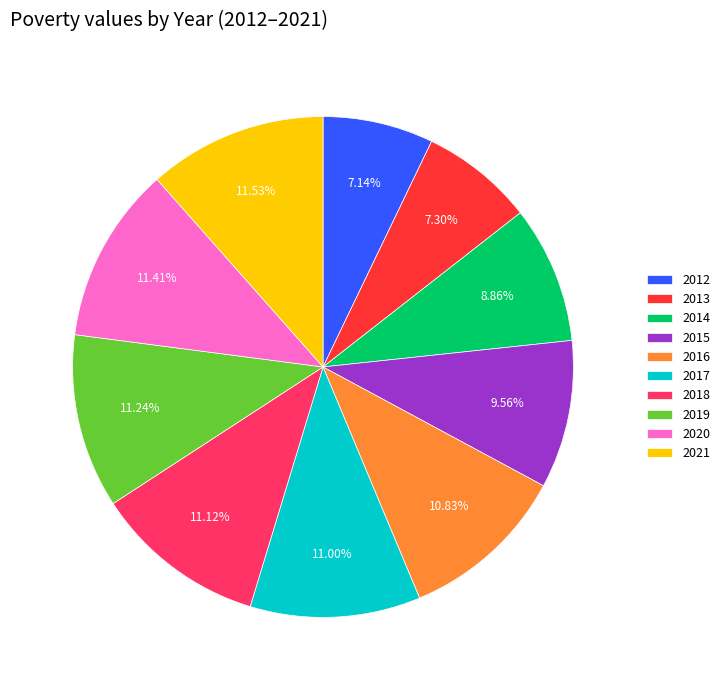

Is 2021 the majority of the pie?

No